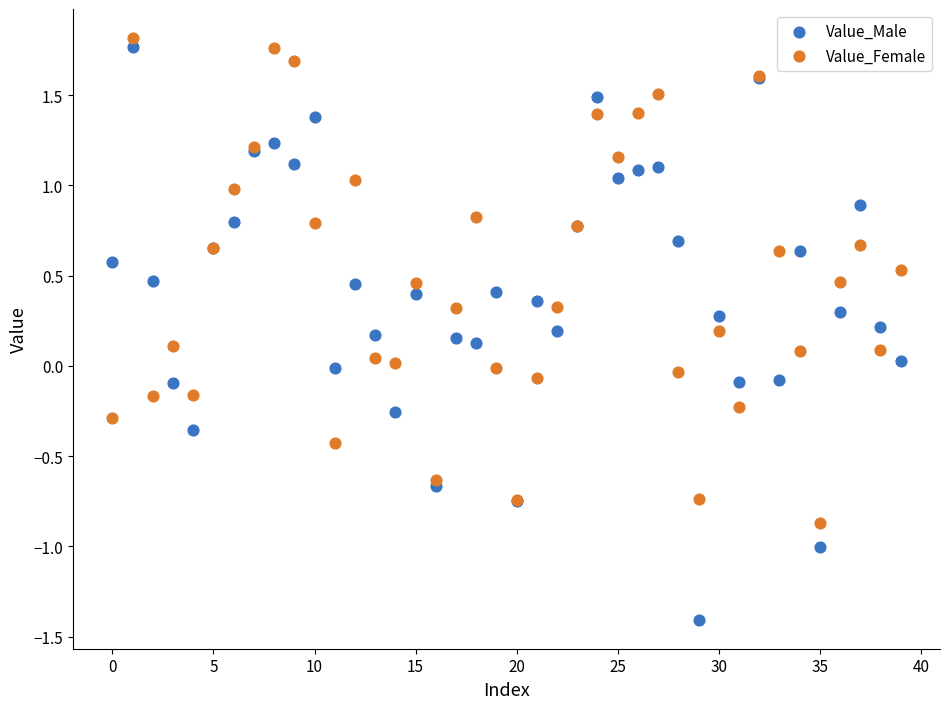

Which series has the largest Y range (max minus min)?

Value_Male